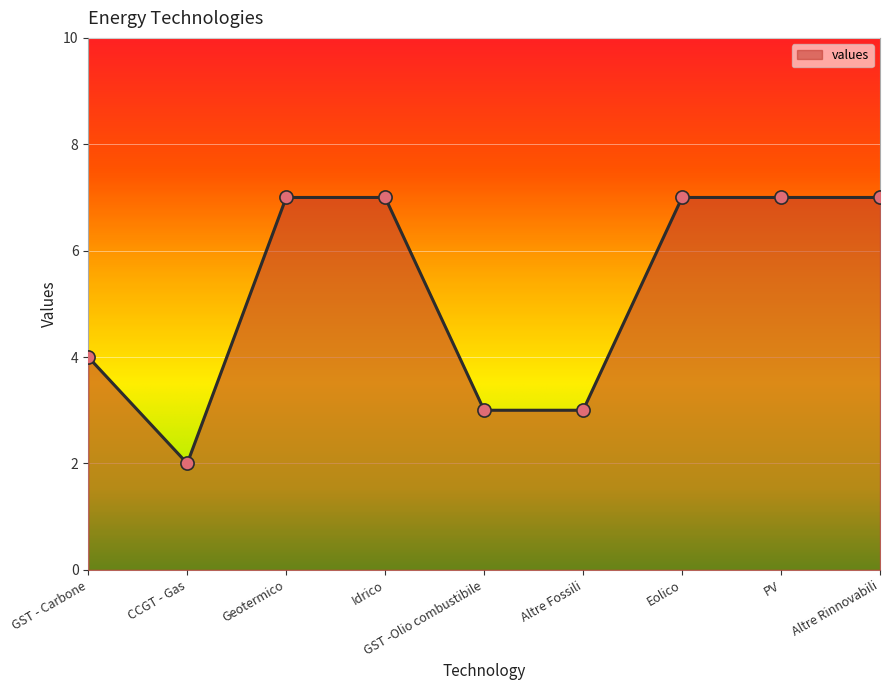

What is the ratio of the value at Eolico to the value at Geotermico?

1.0